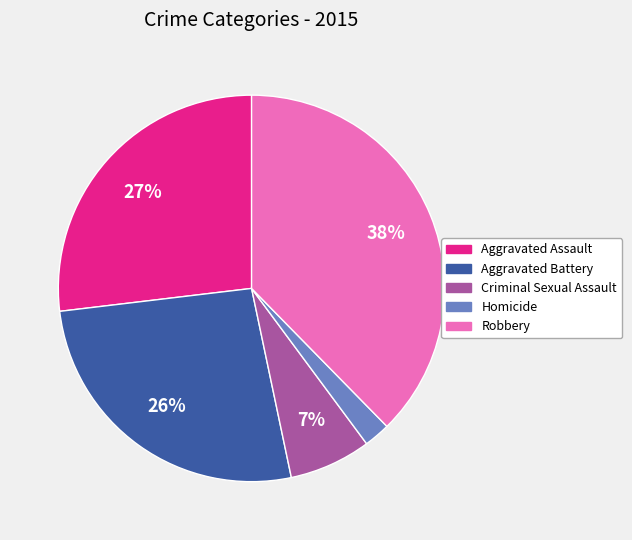

How many segments does this pie chart have?

5